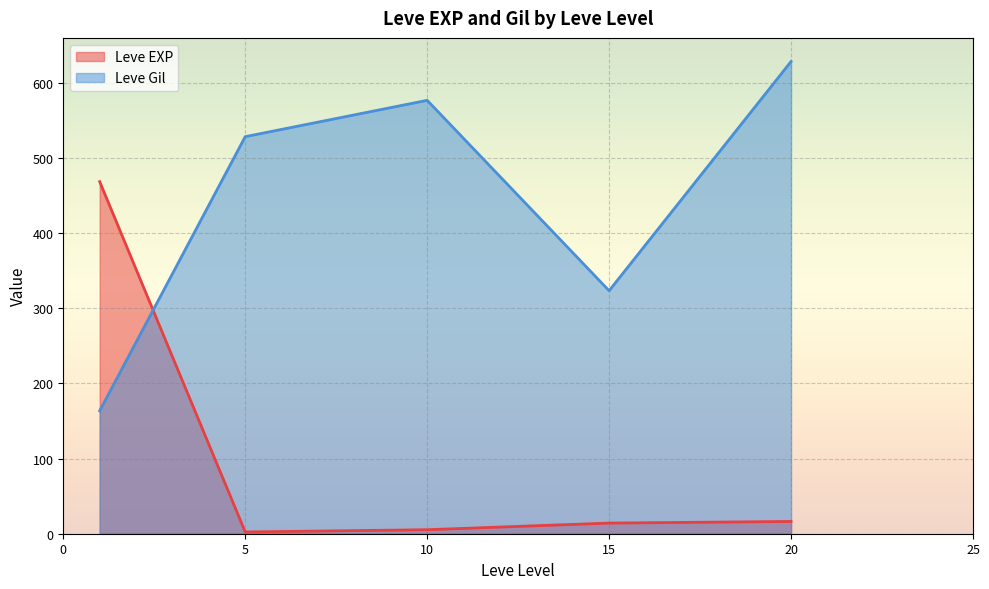

What is the average value of the Leve EXP series?

101.3